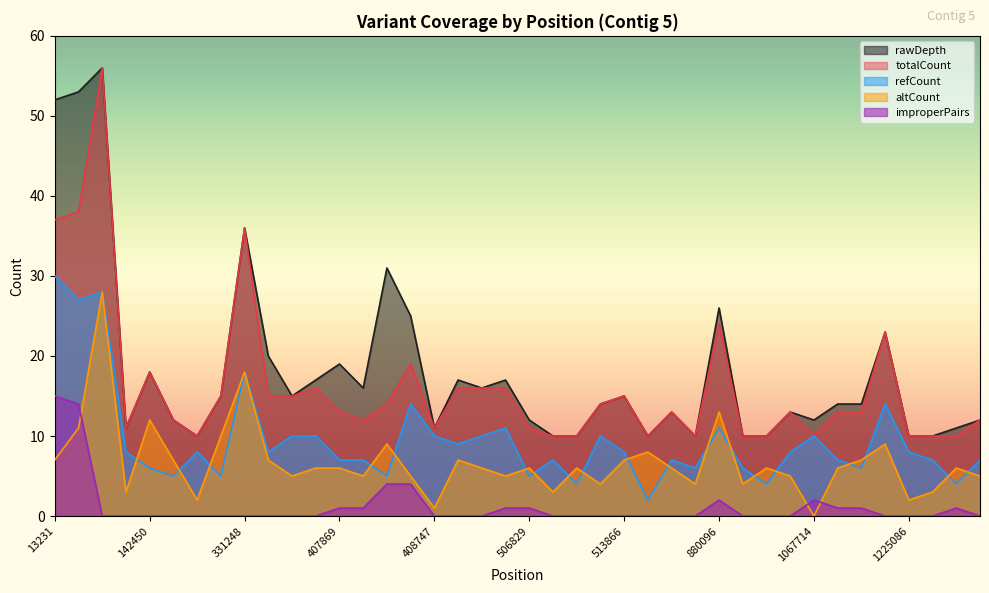

What is the difference between the highest and lowest values at 1226106?

12